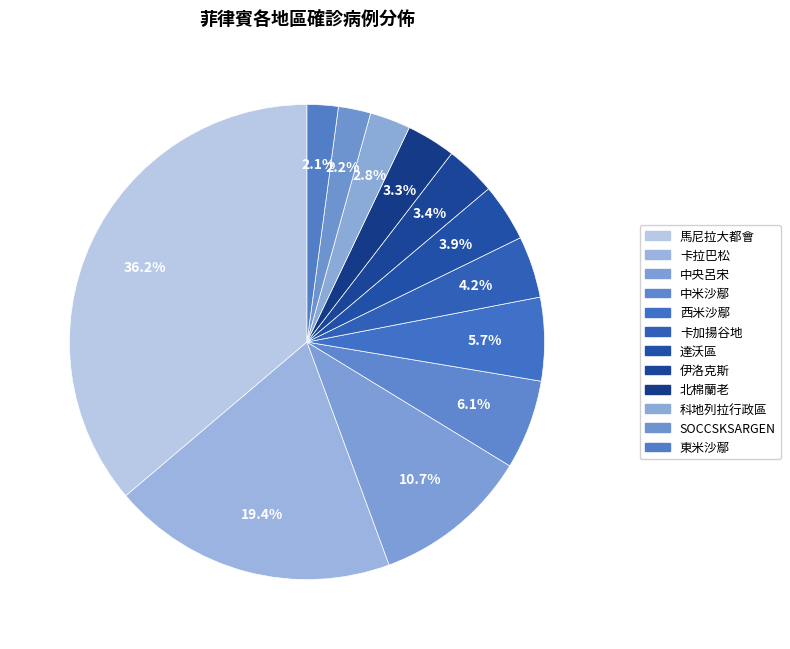

What portion of the pie excludes SOCCSKSARGEN?

97.8%